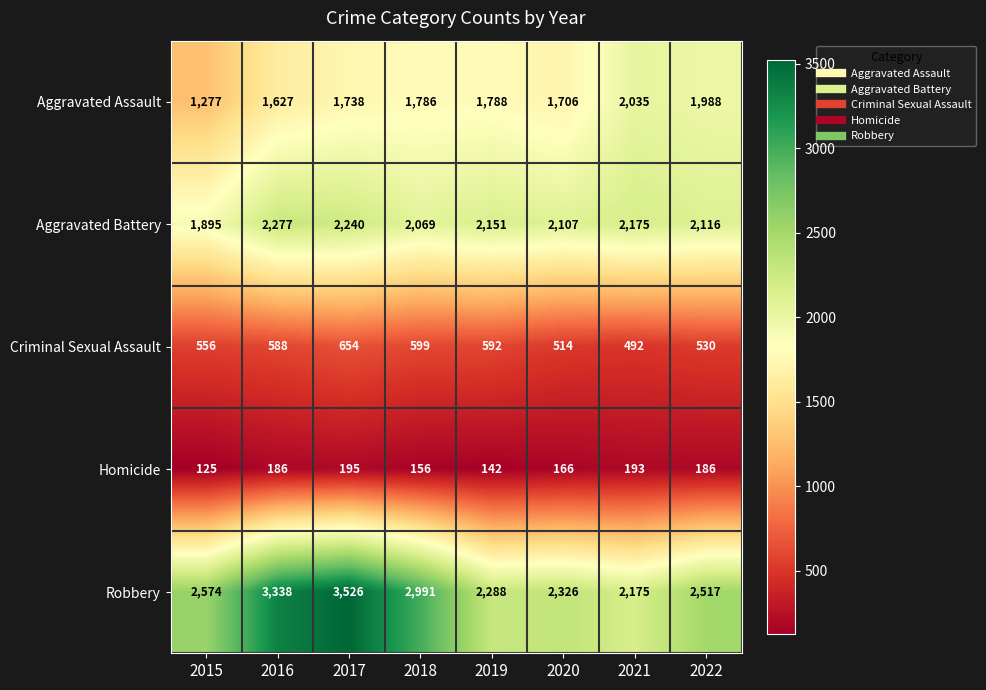

Between 2019 and 2020, which series saw the biggest shift?

Aggravated Assault